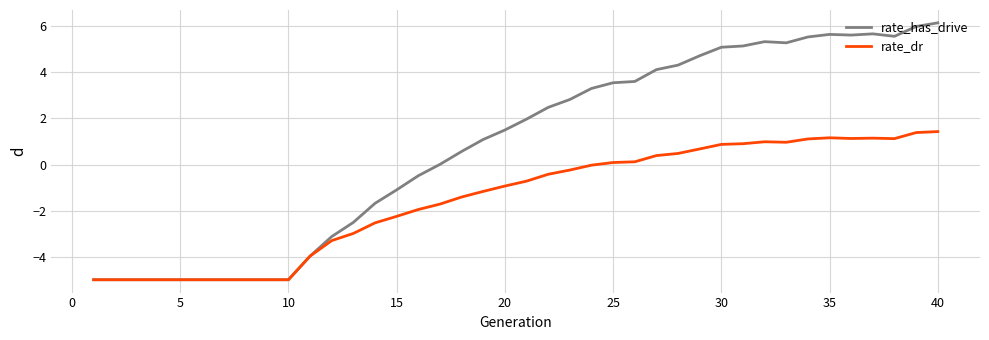

What is the lowest value of the rate_dr series?

-5.0